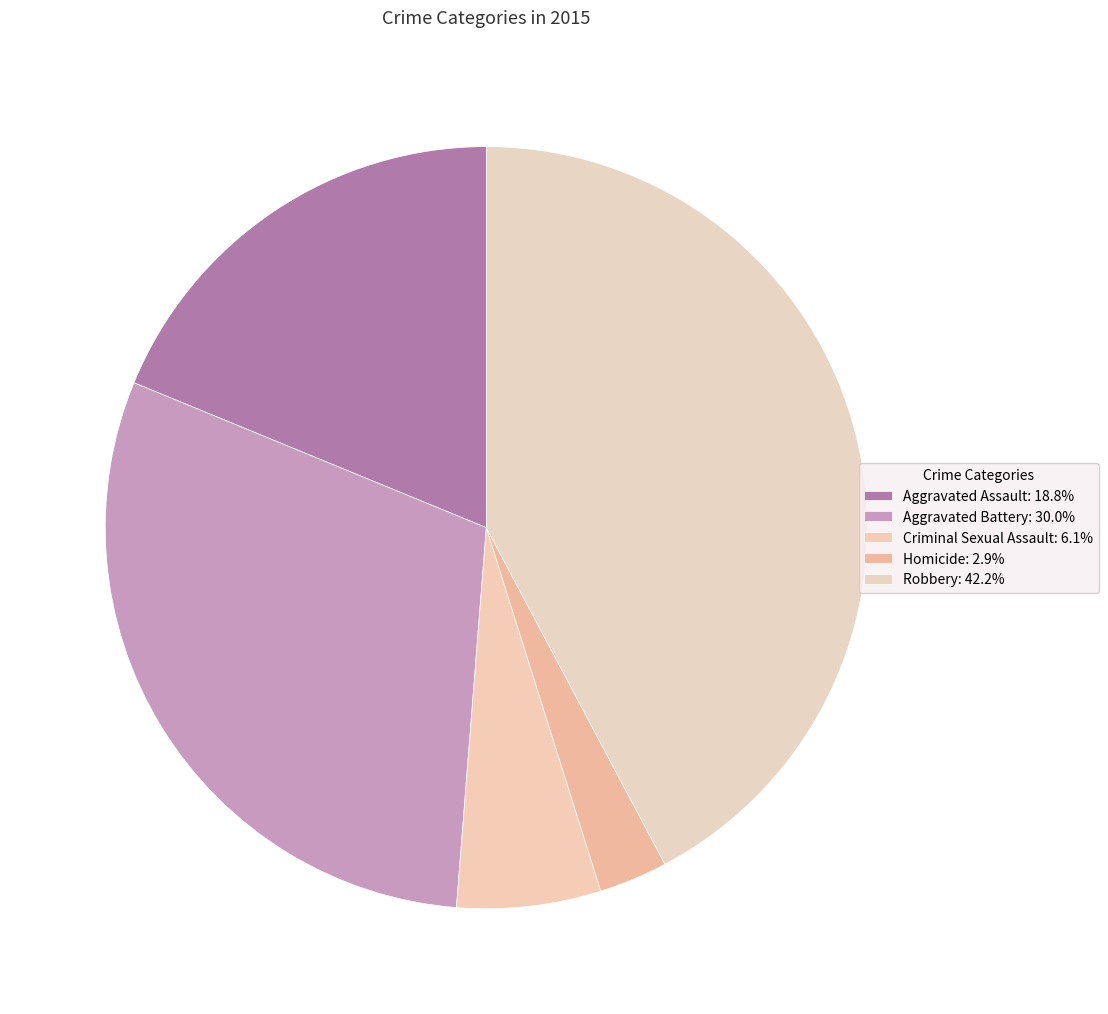

Between Aggravated Assault and Aggravated Battery, which is larger?

Aggravated Battery